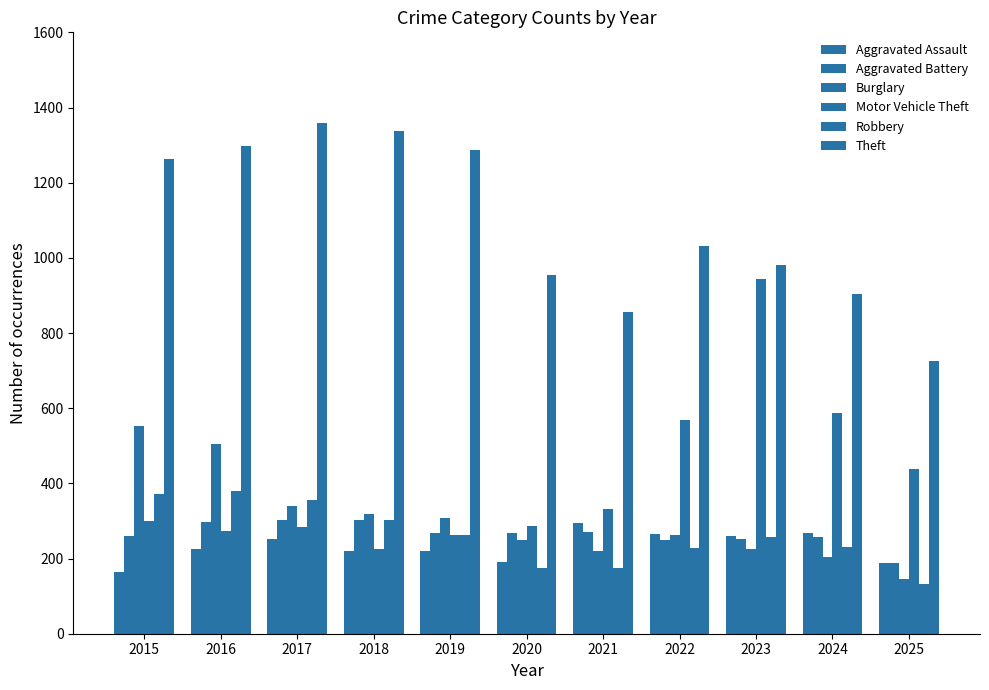

How many groups of bars are there?

11